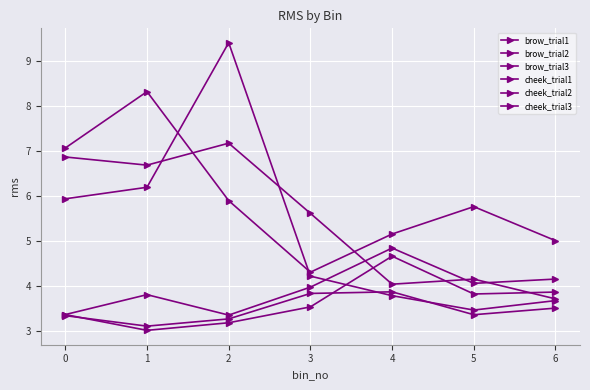

True or false: cheek_trial2 and brow_trial3 intersect in this chart.

False